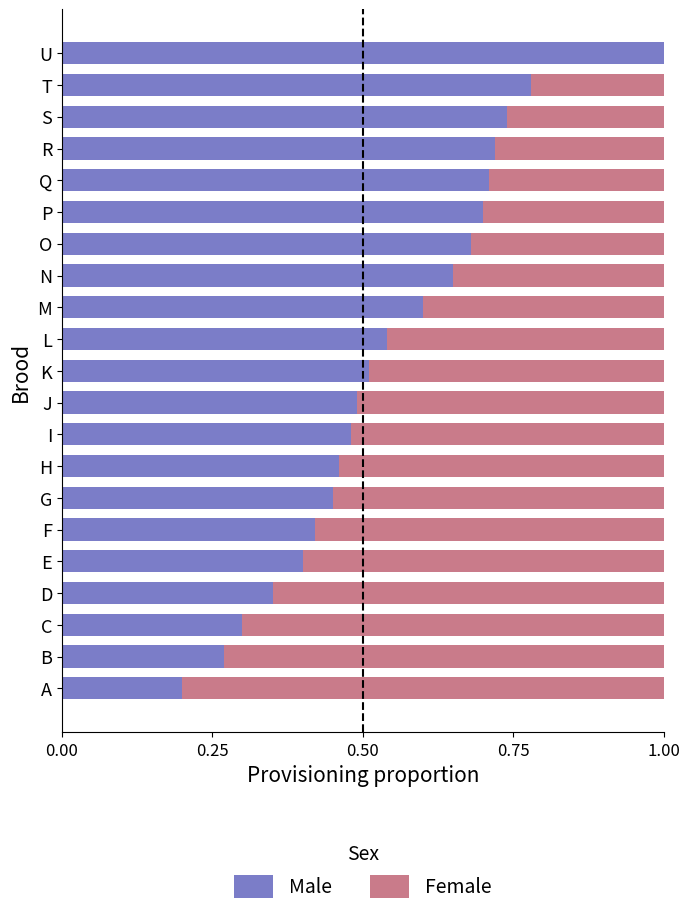

True or false: Male has a value of 0.2 at P.

False